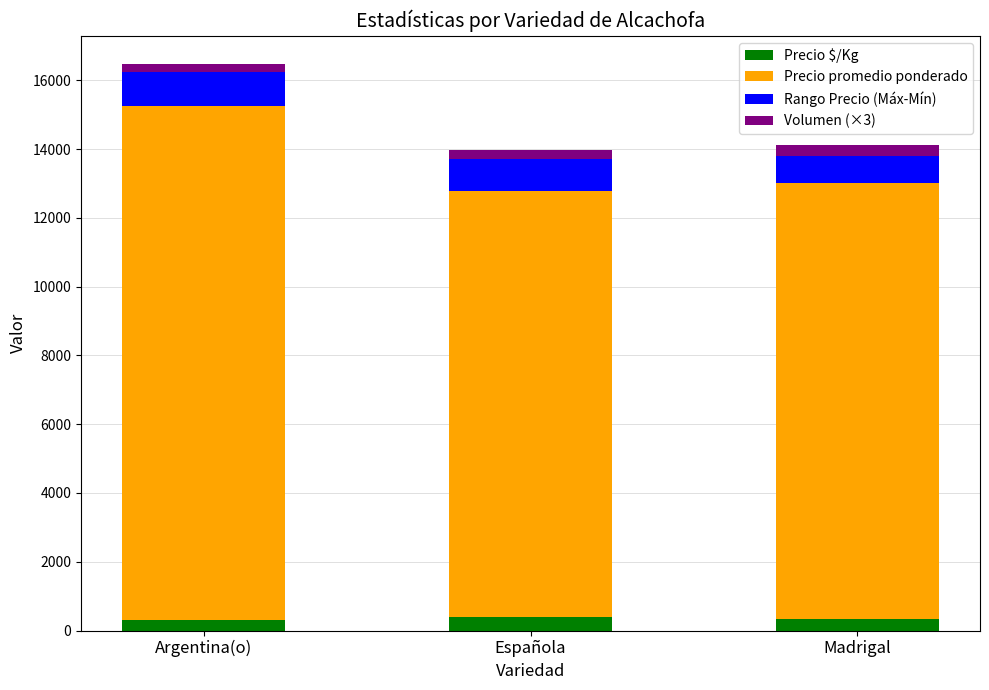

At which category is the sum across all series the highest?

Argentina(o)